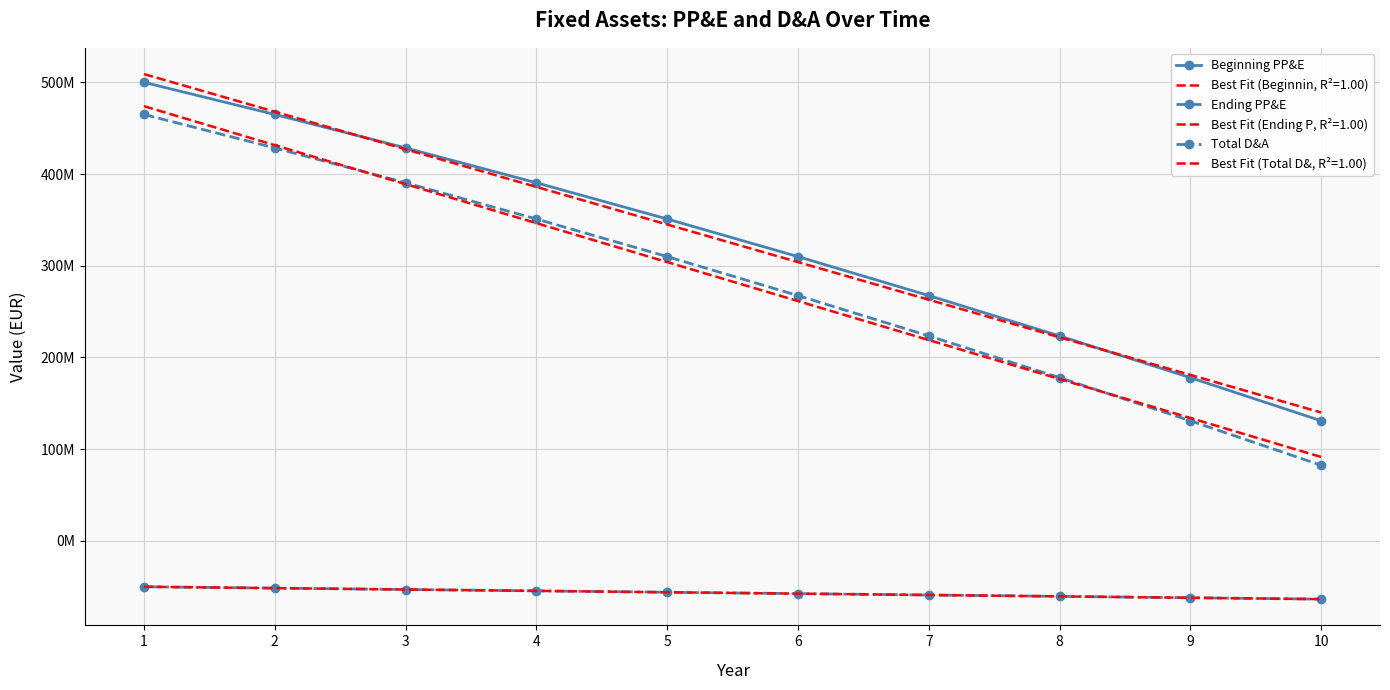

Is it true that Beginning PP&E equals 267500000 at 7?

True